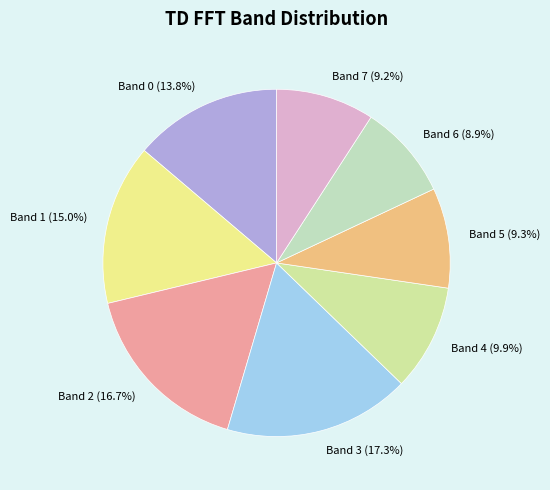

How many segments does this pie chart have?

8